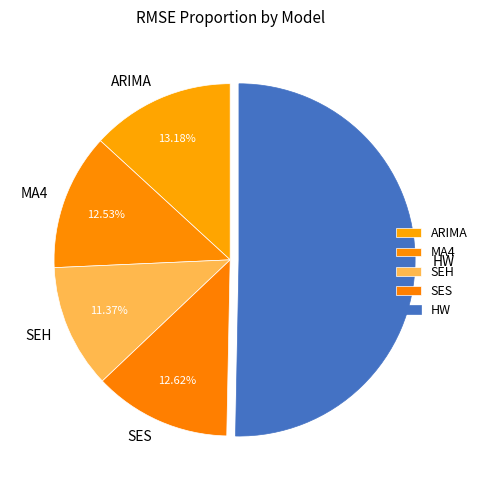

Which slice is the largest?

HW